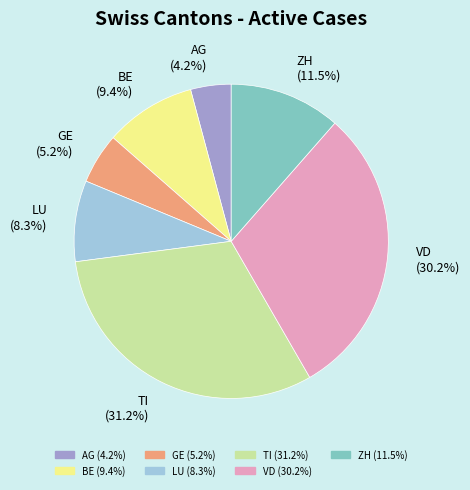

Is it true that BE is 9% of the pie?

True